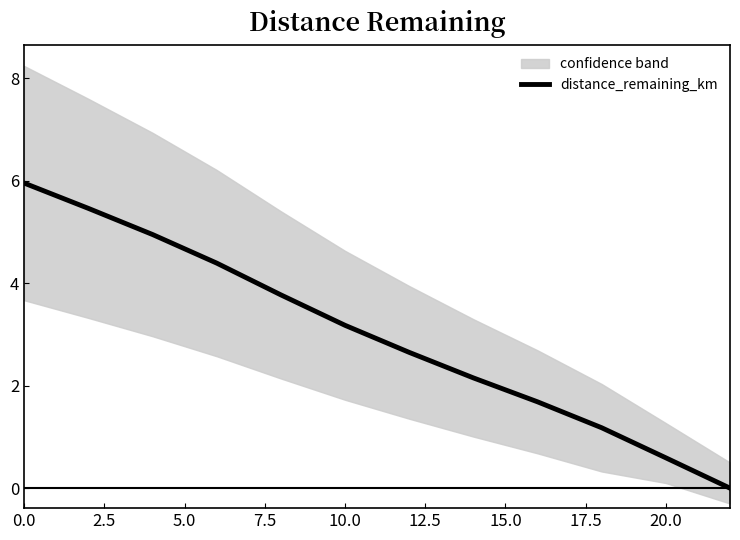

The value of distance_remaining_km at 20.0 is 0.6. True or false?

True